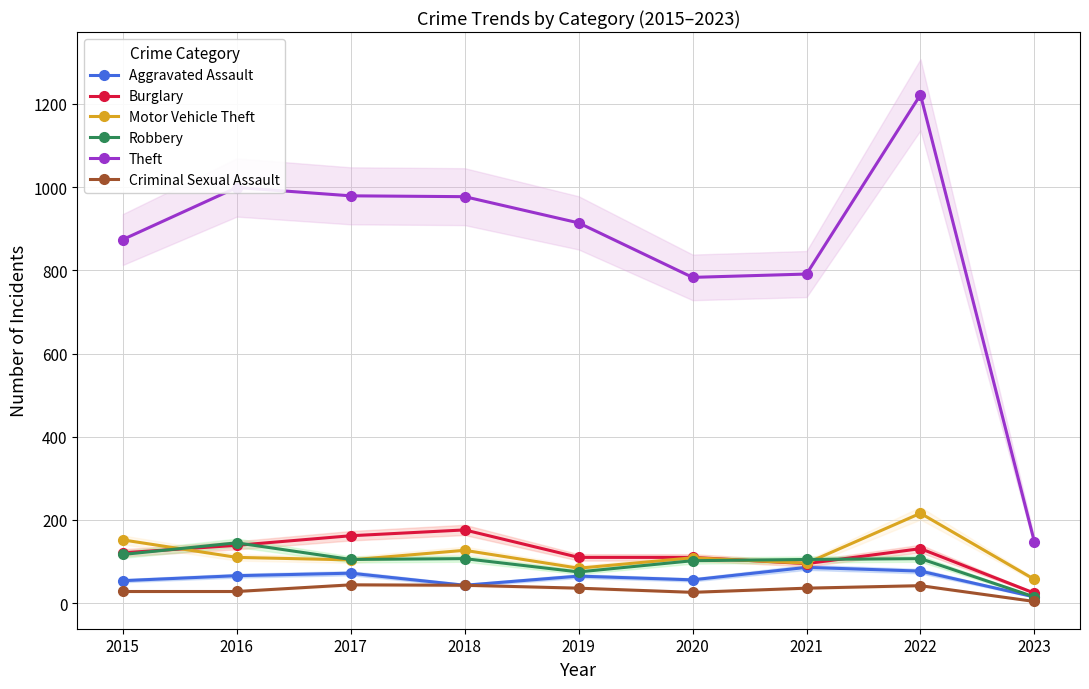

Which series has the widest spread of values?

Theft